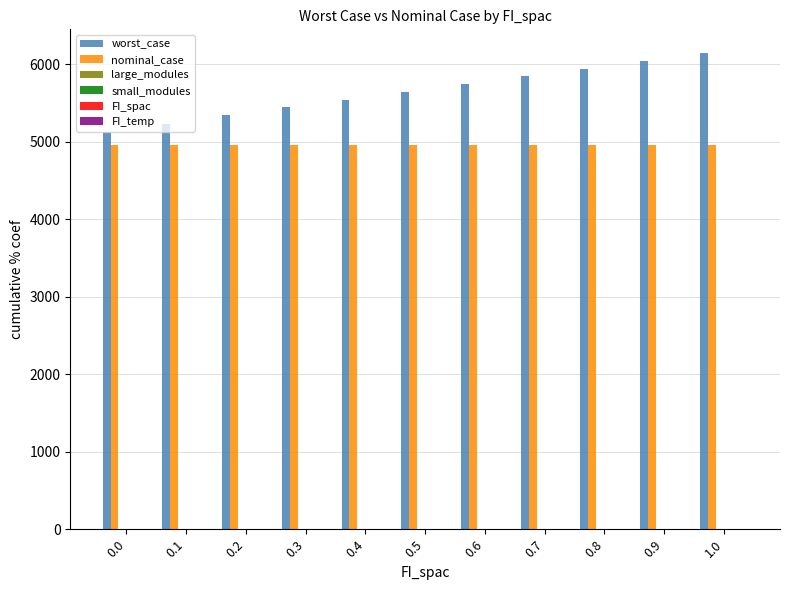

Between 0.3 and 1.0, which series saw the biggest shift?

worst_case